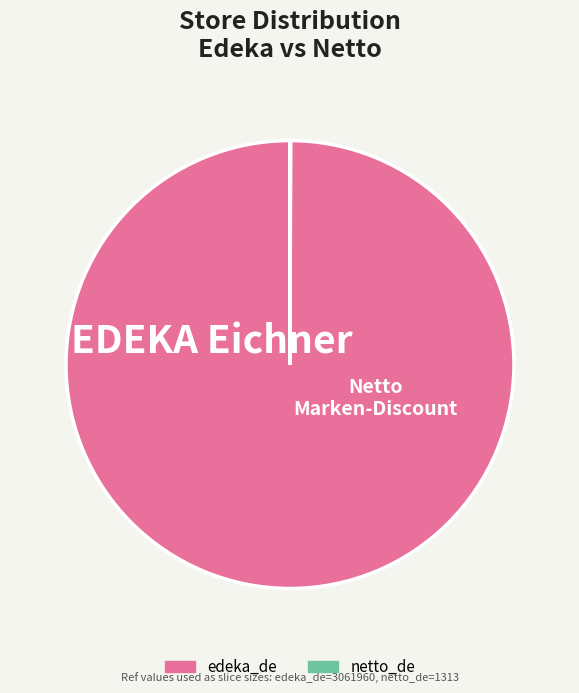

Which slice represents more than half of the pie?

edeka_de